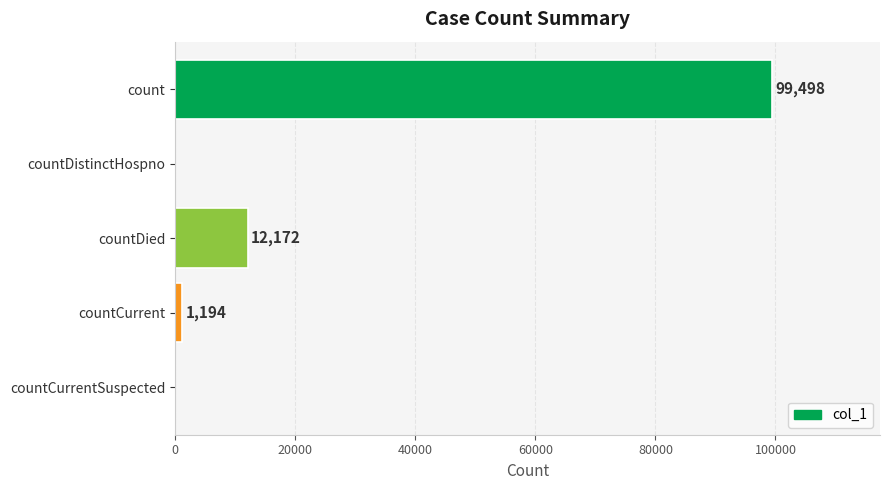

At which label is the value closest to 49749?

countDied